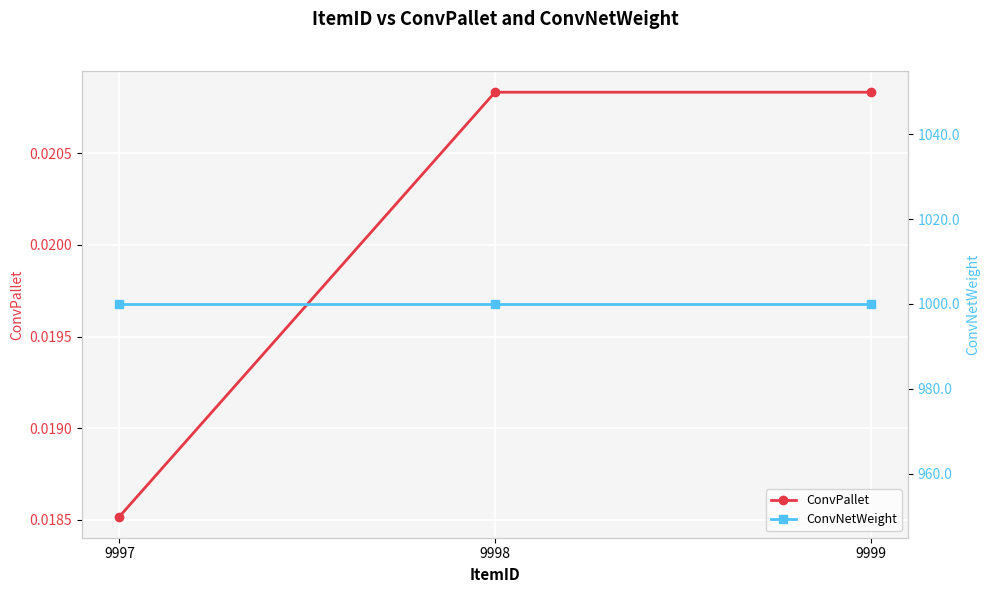

At which category is the sum across all series the highest?

9998